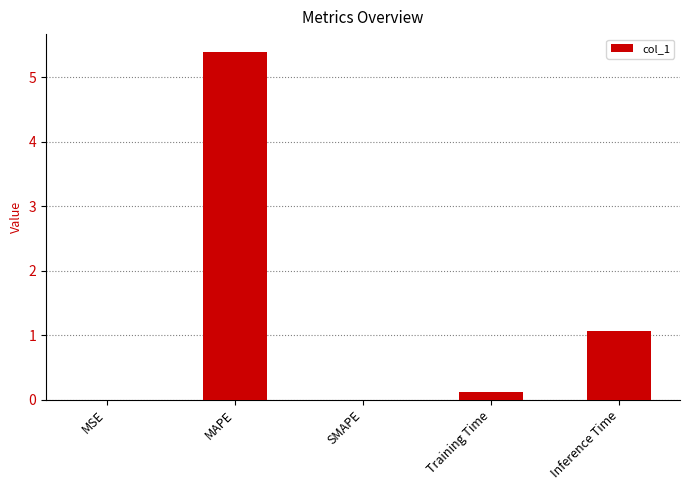

Read the value at Inference Time.

1.1